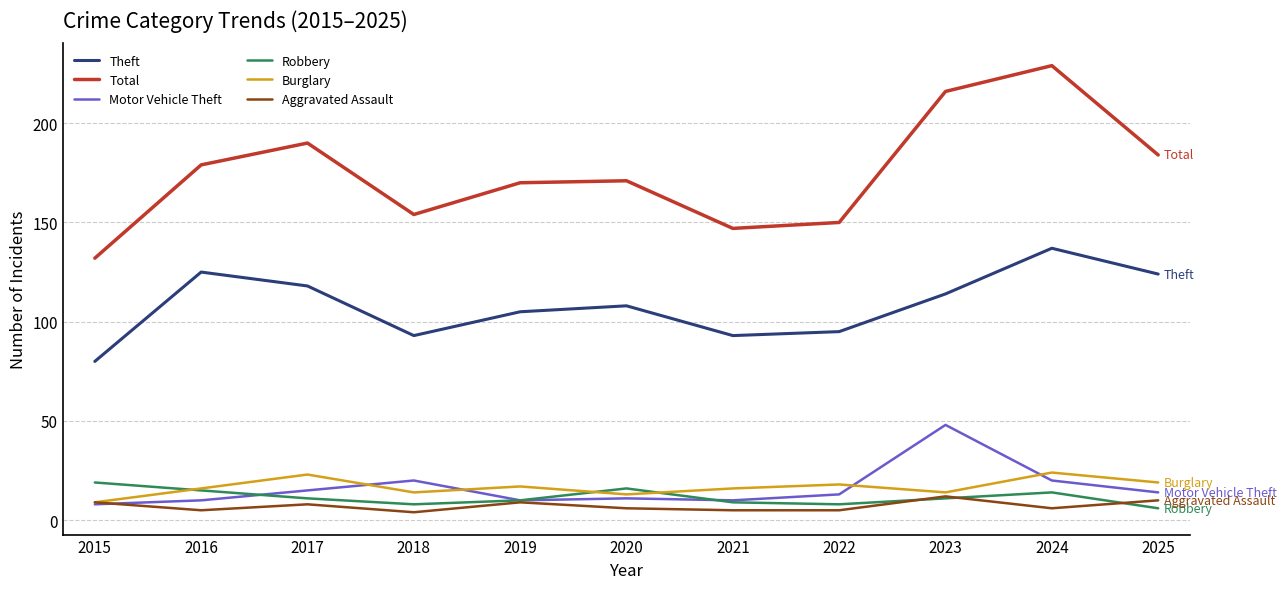

Is it true that Motor Vehicle Theft equals 35 at 2018?

False